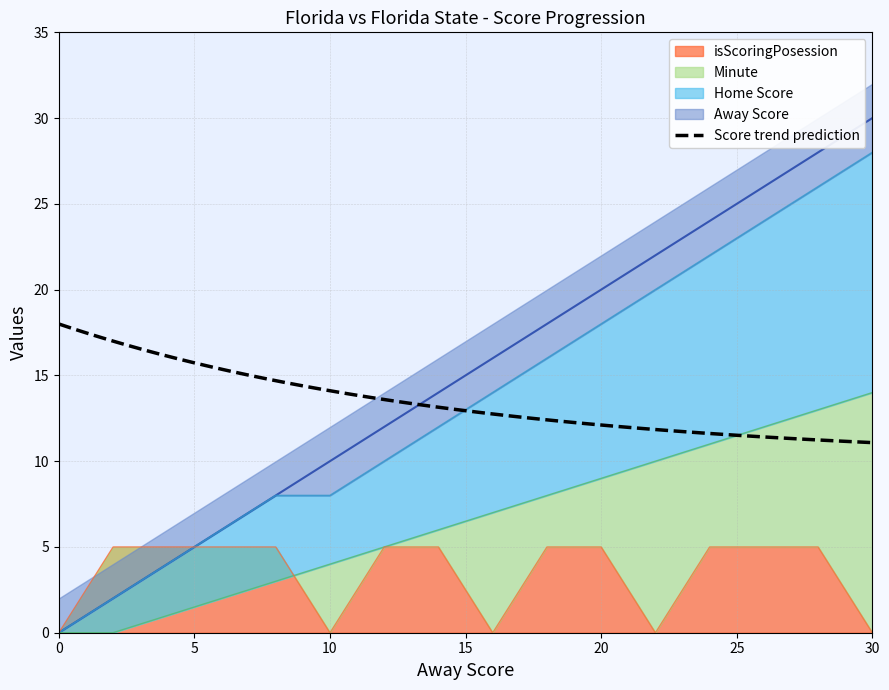

Does the chart have visible grid lines?

Yes